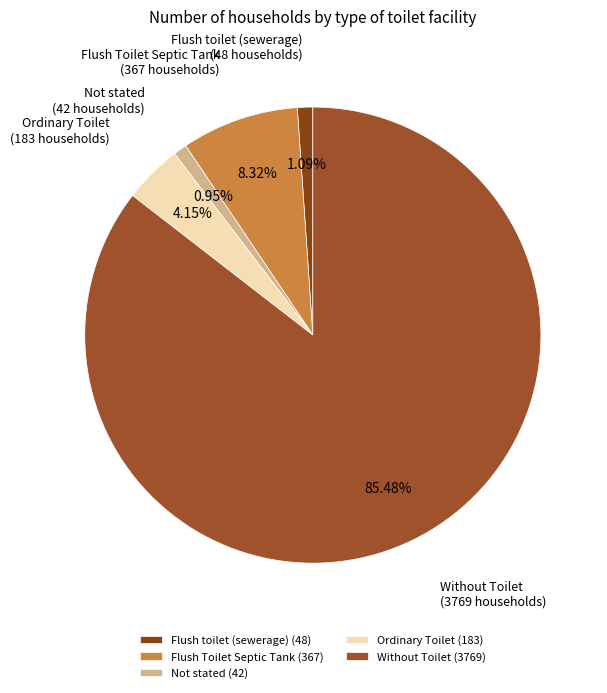

How many segments does this pie chart have?

5